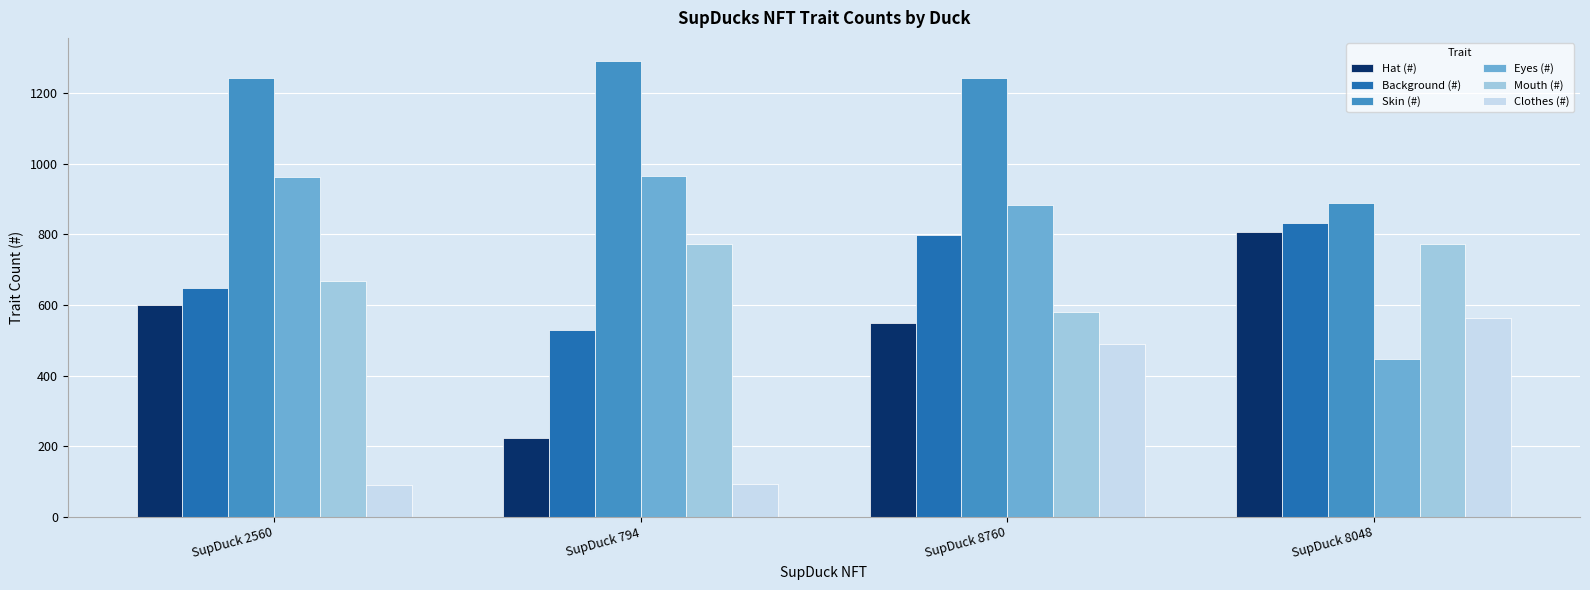

What is the difference between the highest and lowest values at SupDuck 8048?

440